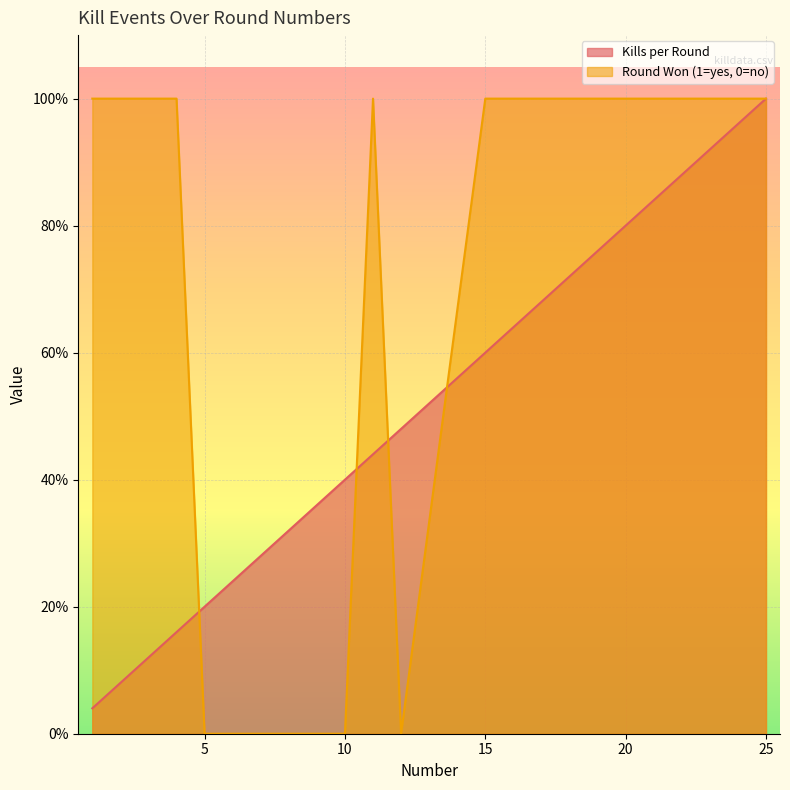

At which category does the chart reach its peak across all series?

25